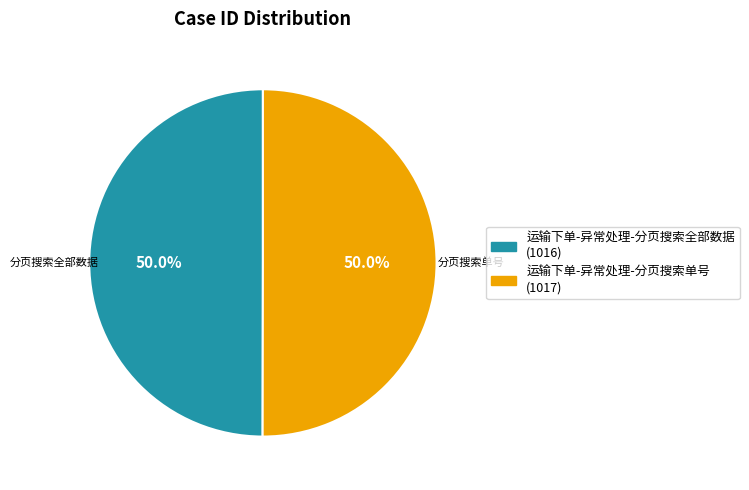

What is the total percentage of 运输下单-异常处理-分页搜索单号 and 运输下单-异常处理-分页搜索全部数据?

100.0%